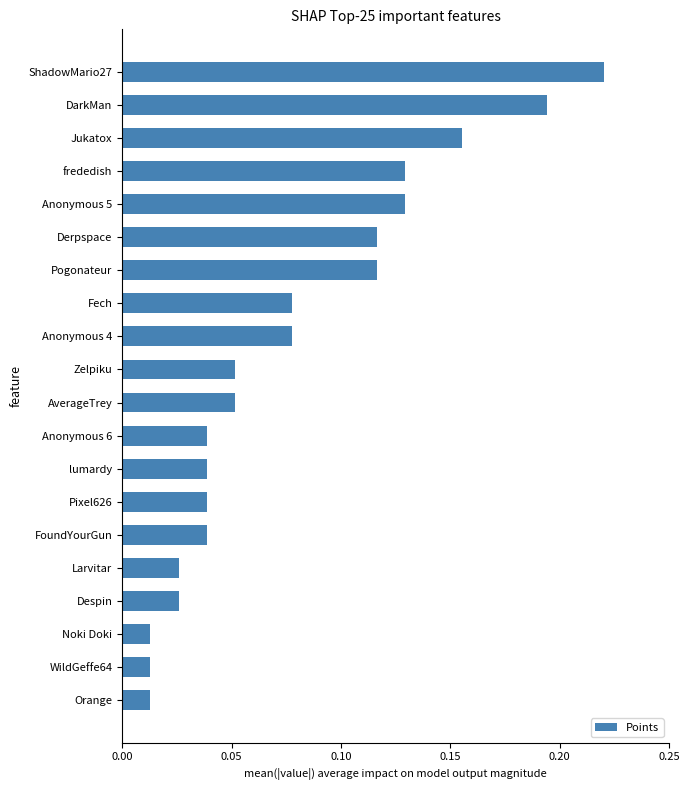

What is the sum of all values?

1.6